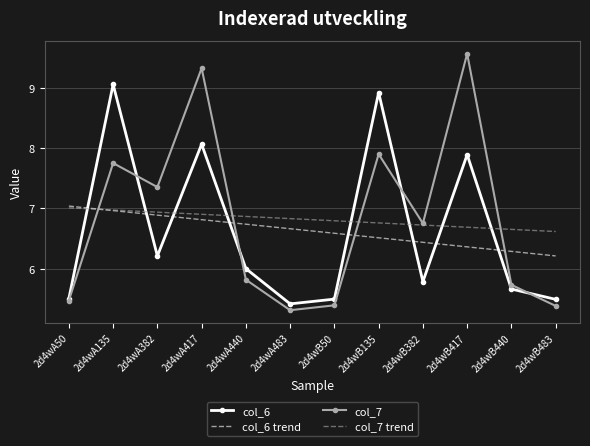

Which label corresponds to the largest value in the chart?

2d4wB417